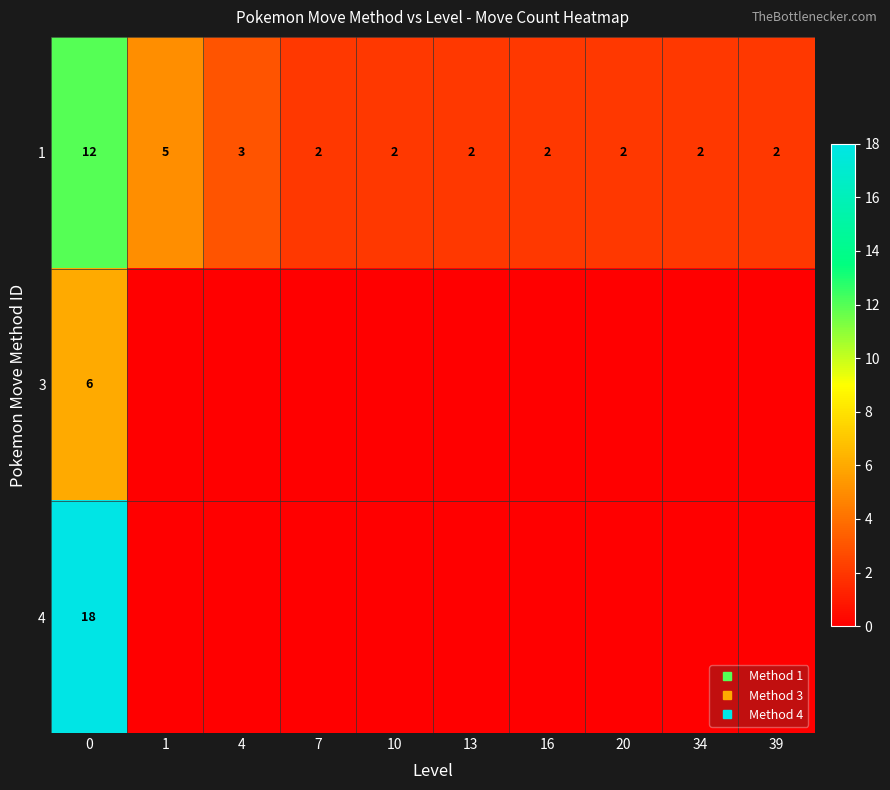

What is the sum of all 4 values?

18